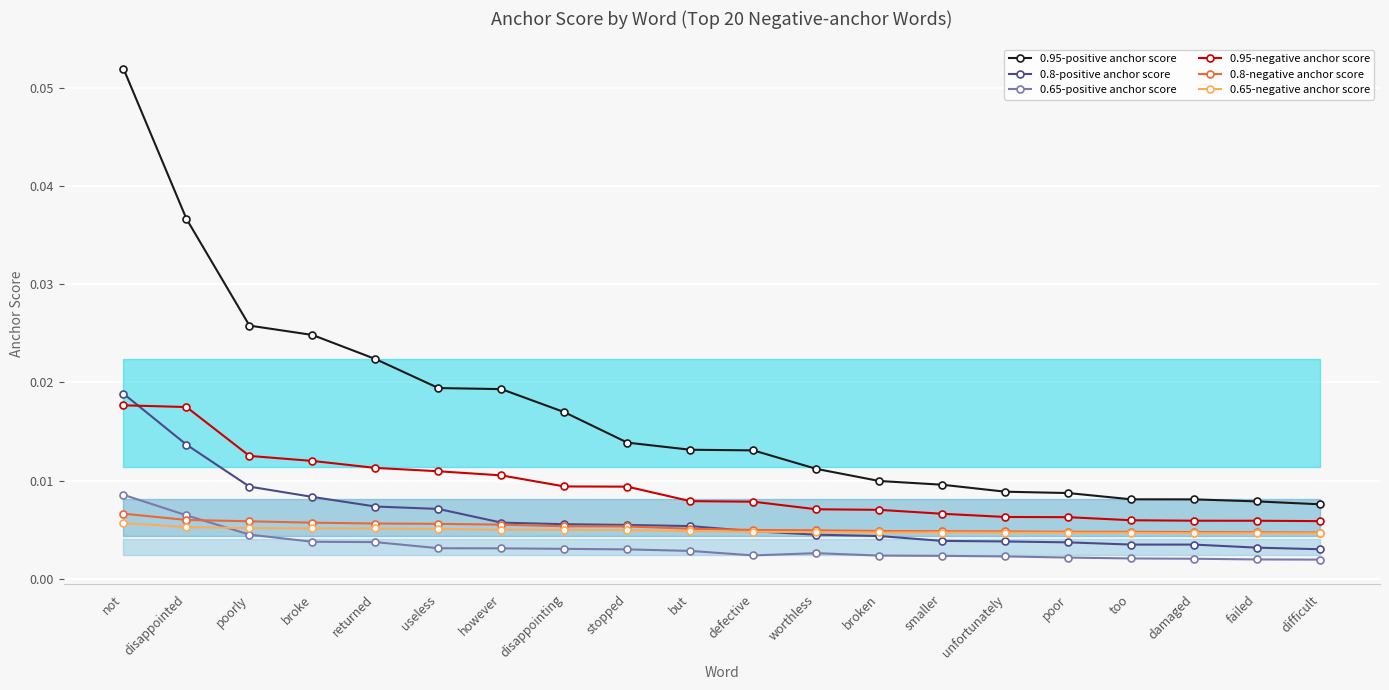

What is the label of the 10th point from the right?

defective